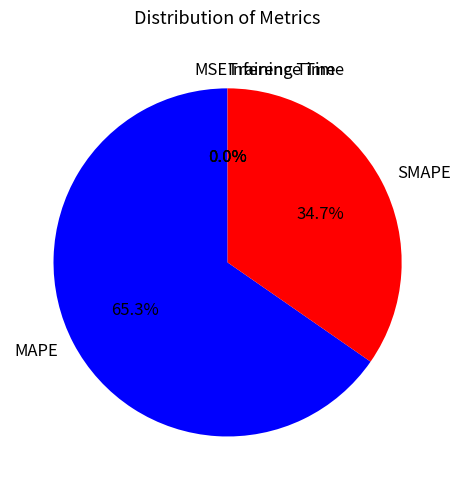

Does any single category account for the majority?

Yes